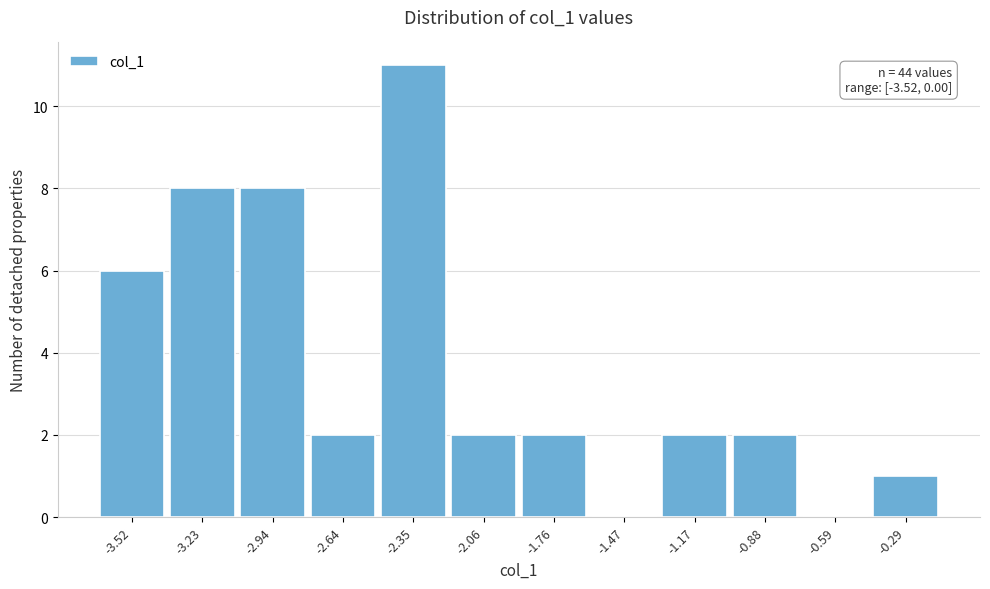

Reading left to right, transcribe all the data shown in this chart.

-3.52=6	-3.23=8	-2.94=8	-2.64=2	-2.35=11	-2.06=2	-1.76=2	-1.47=0	-1.17=2	-0.88=2	-0.59=0	-0.29=1